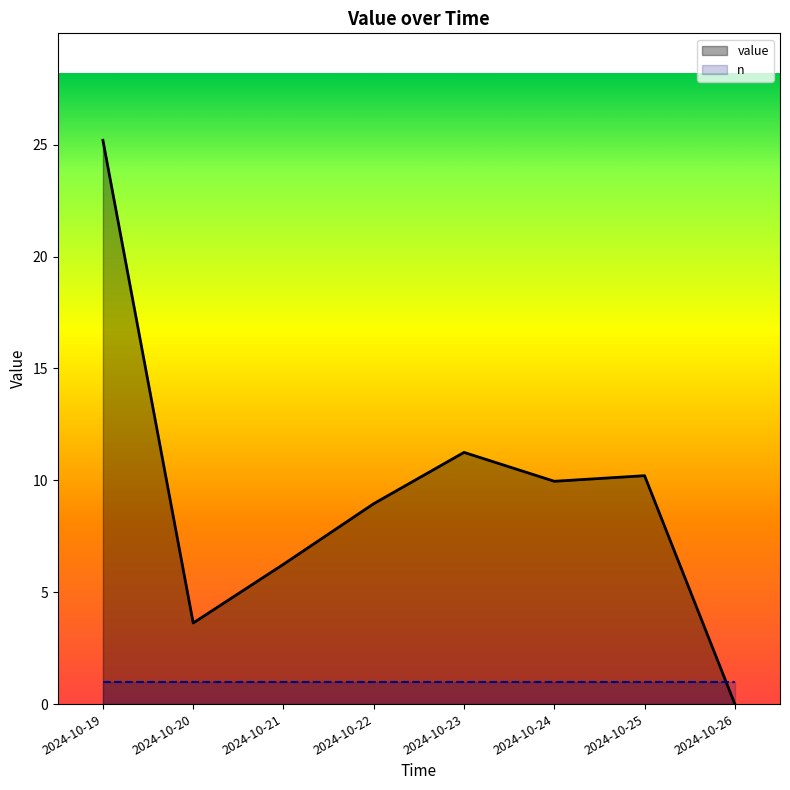

How many times do n and value cross each other?

1